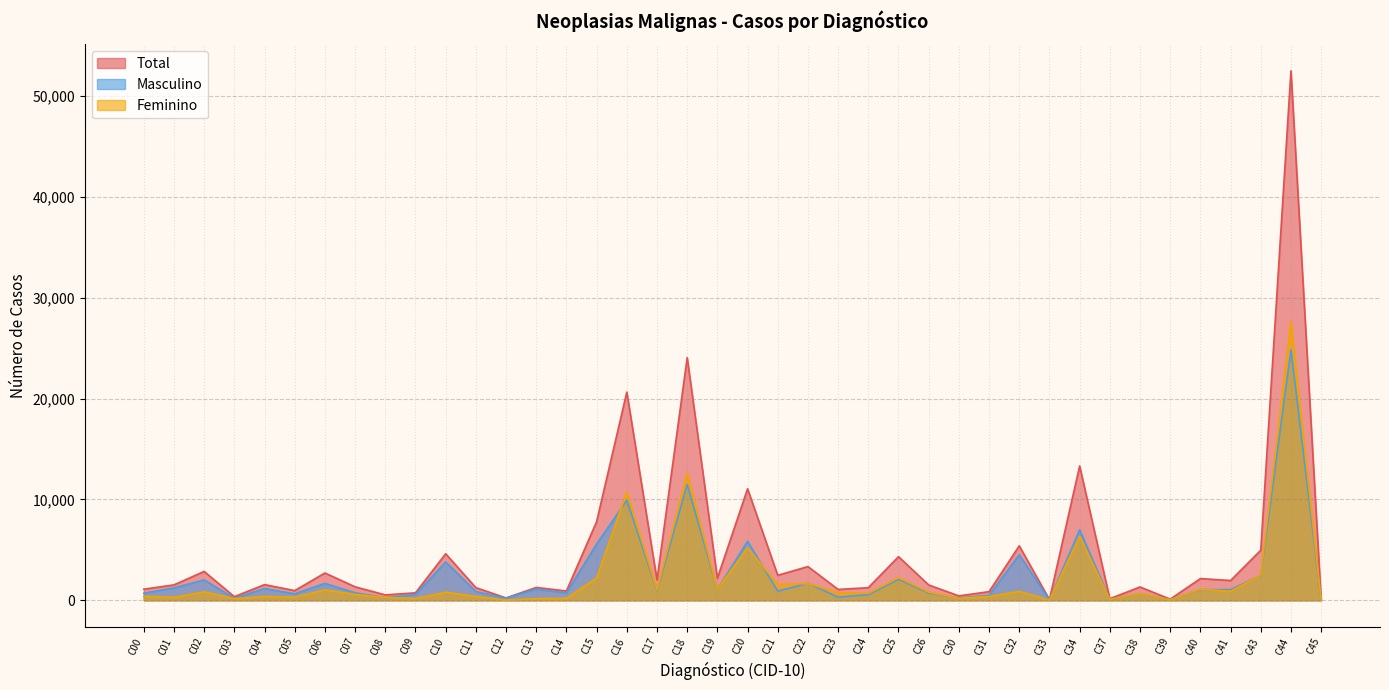

True or false: Masculino and Total cross at least once.

False